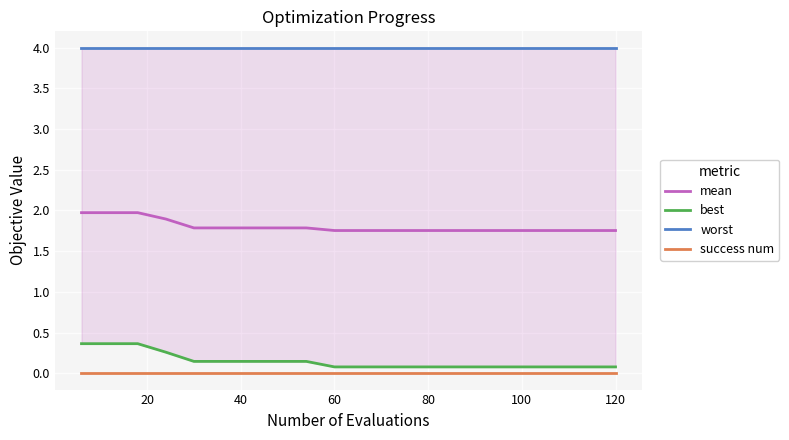

True or false: success num and mean cross at least once.

False